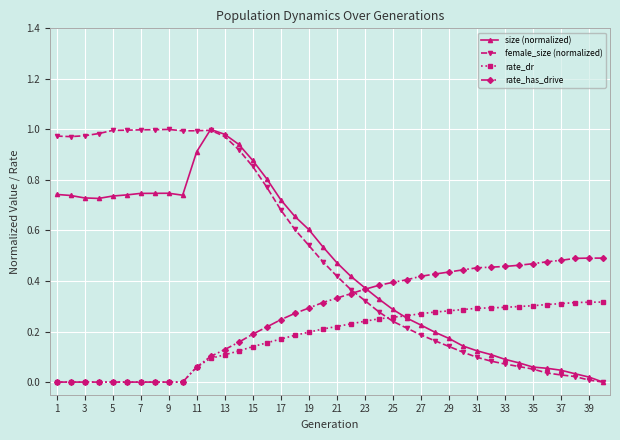

True or false: rate_has_drive has more than 0 points higher than both neighbors.

True